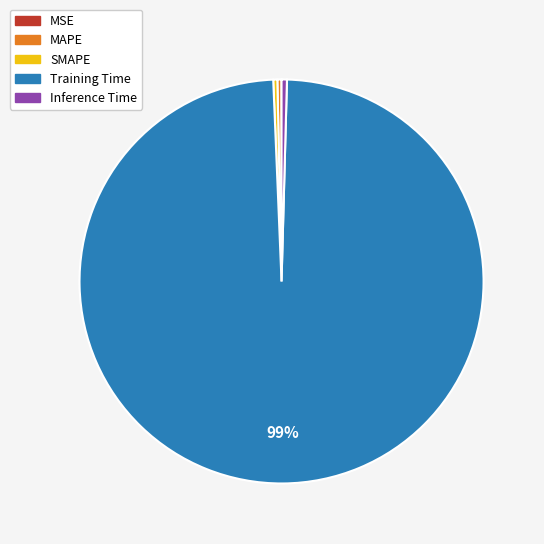

To the nearest percent, what is the average slice percentage?

20%